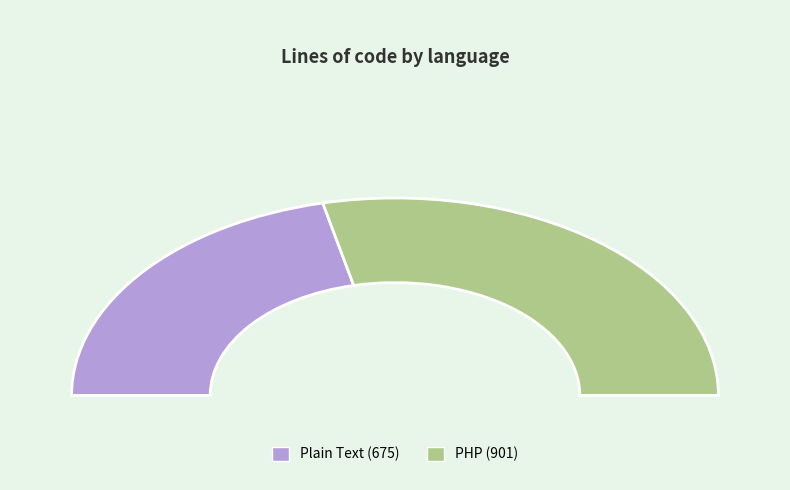

What is the change in value from Plain Text to PHP?

+226